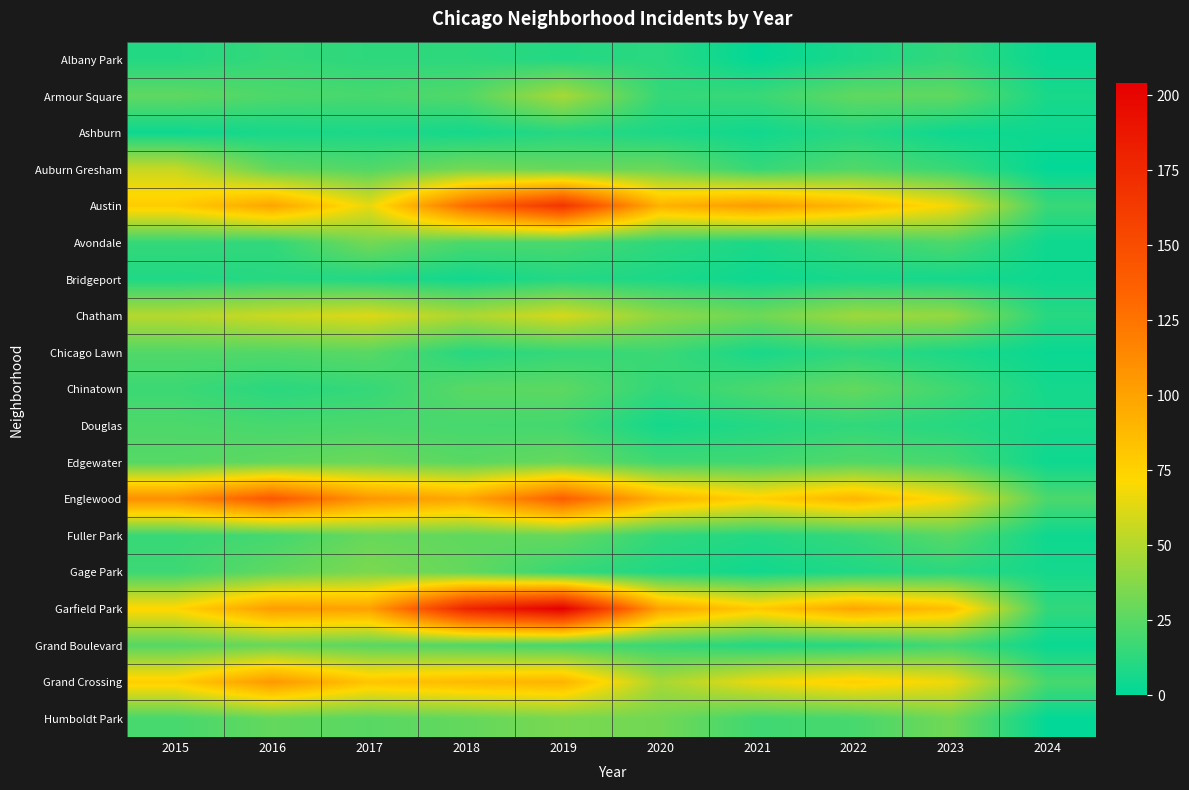

Rank the series by their maximum value, from highest to lowest.

Garfield Park, Austin, Englewood, Grand Crossing, Chatham, Auburn Gresham, Armour Square, Gage Park, Humboldt Park, Avondale, Edgewater, Fuller Park, Grand Boulevard, Chinatown, Chicago Lawn, Douglas, Albany Park, Ashburn, Bridgeport